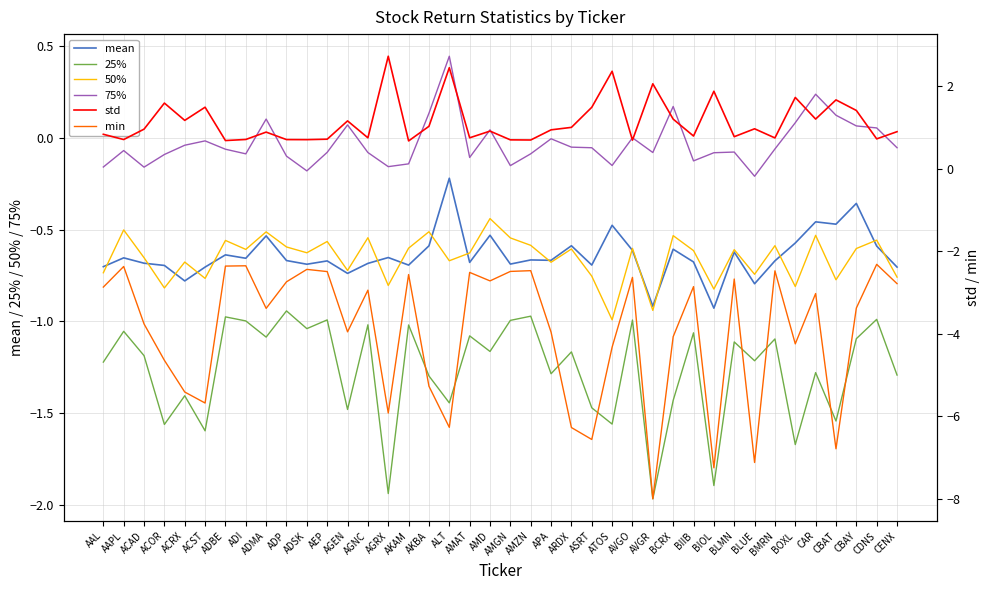

Is it true that 50% equals -0.2 at BCRX?

False